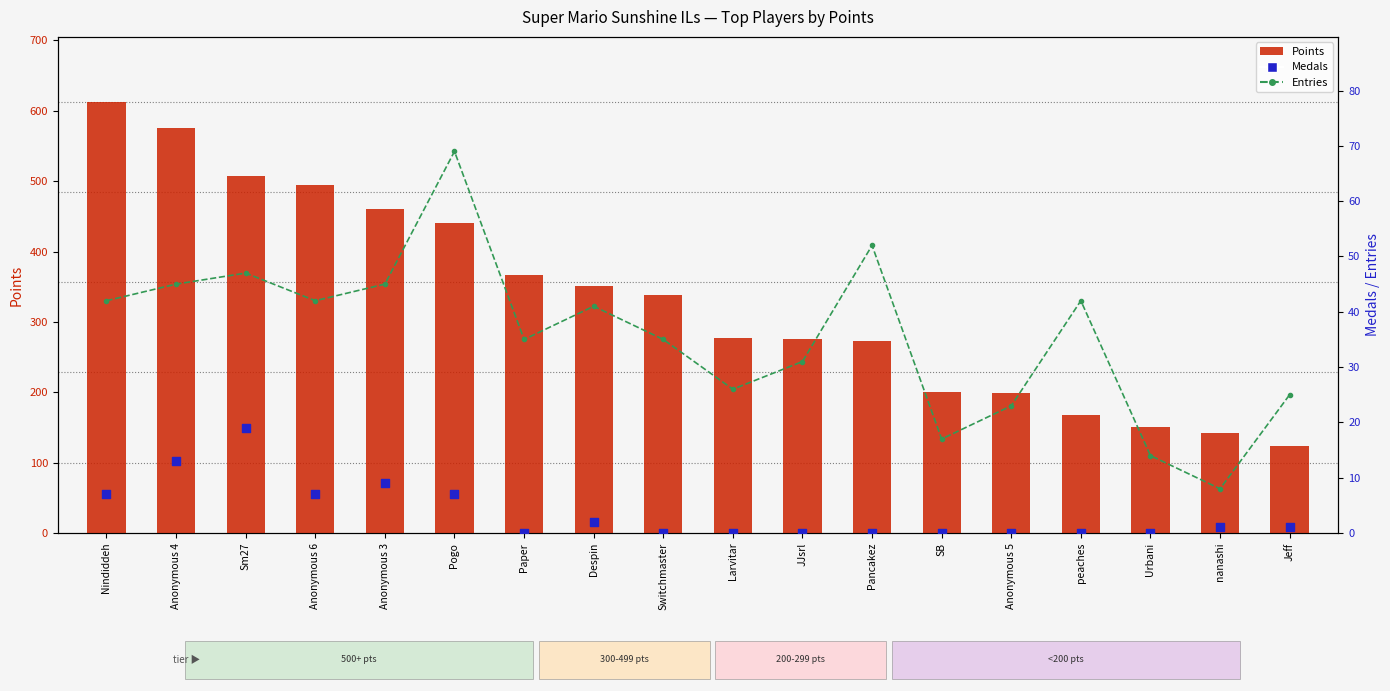

What are all the series names shown in the legend?

Points, Entries, Medals